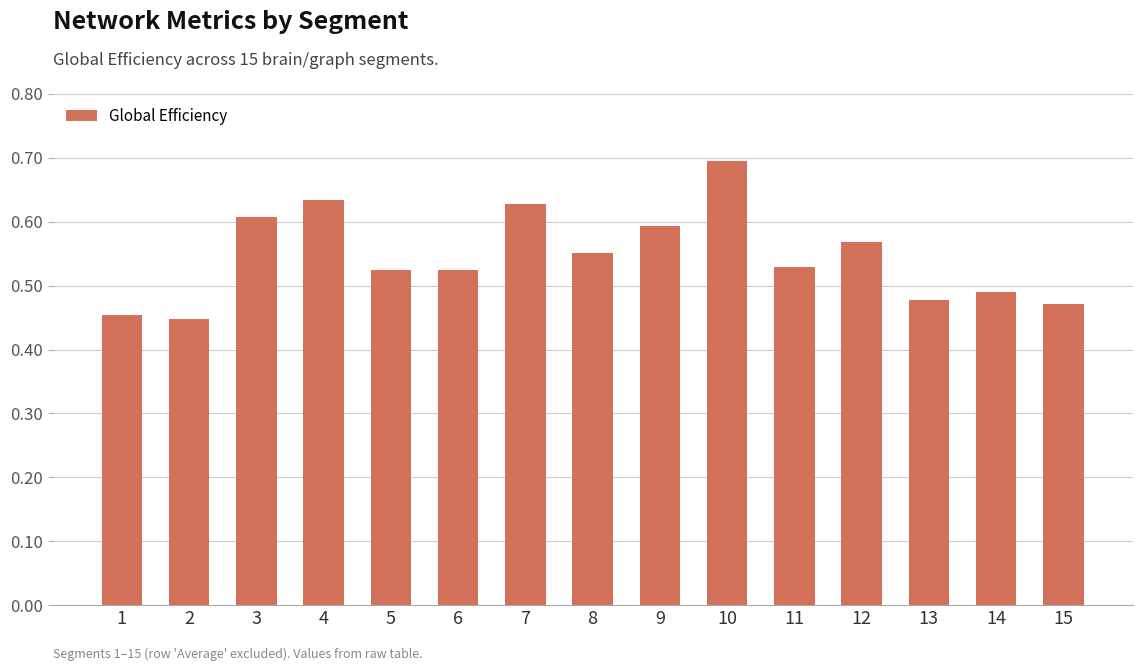

The value at 6 is 0.3. True or false?

False